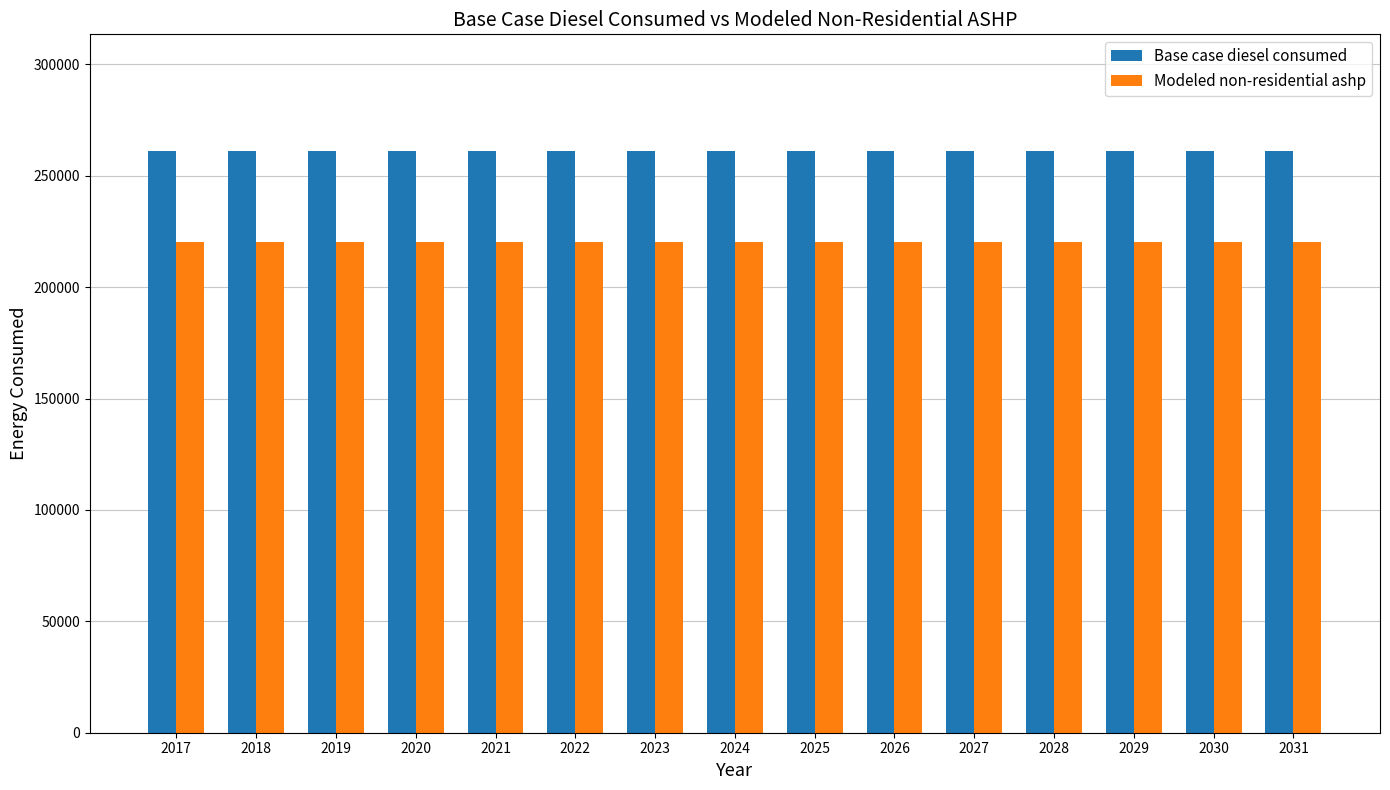

Read the Base case diesel consumed value at 2023.

261284.7